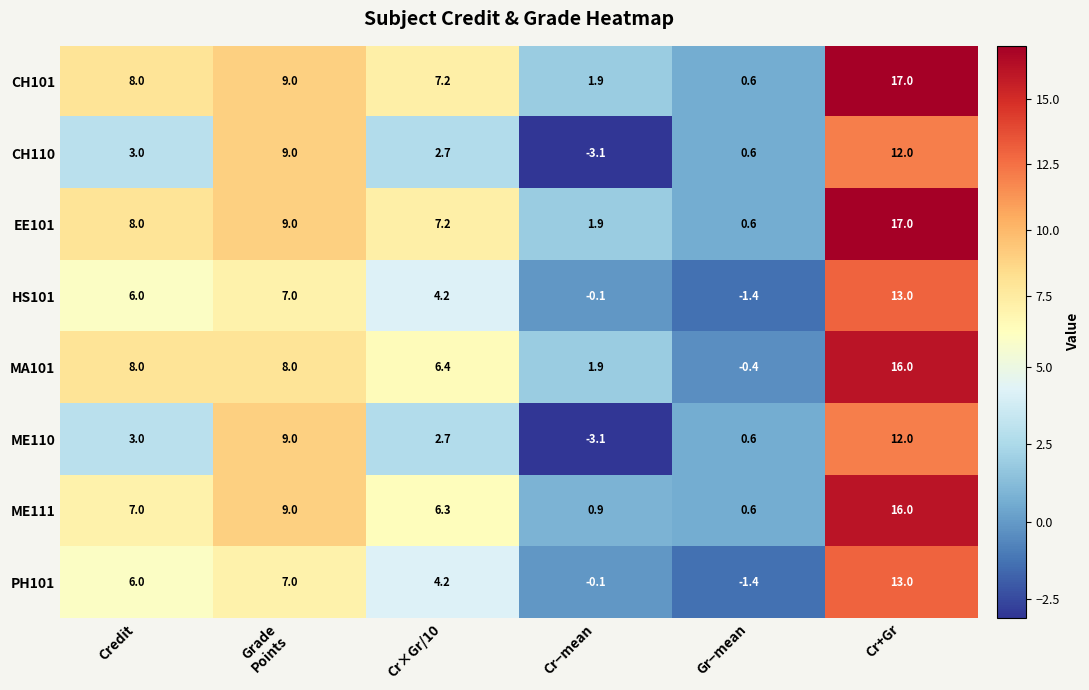

How many series are shown in this chart?

8